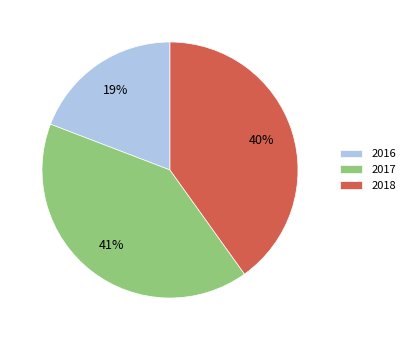

What is the ratio of the value at 2017 to the value at 2018?

1.0